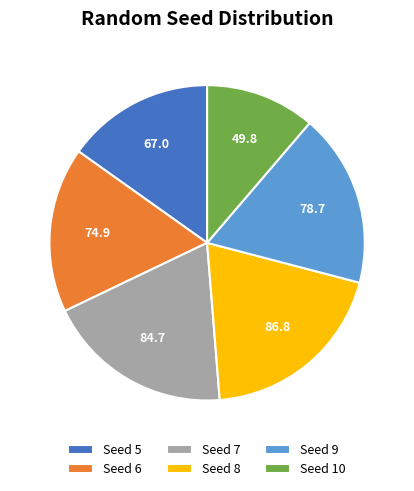

Approximately how many times larger is the value at Seed 6 compared to Seed 8?

0.9